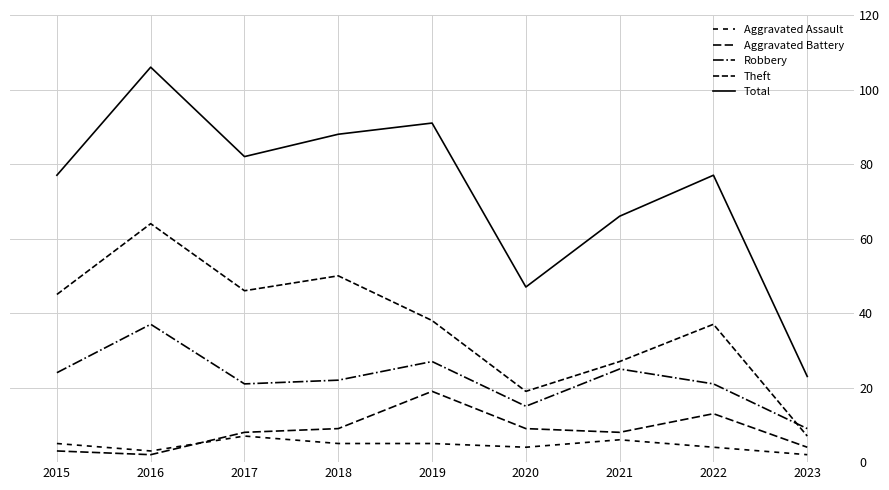

What value does the Total series have at 2019, to the nearest 5?

90